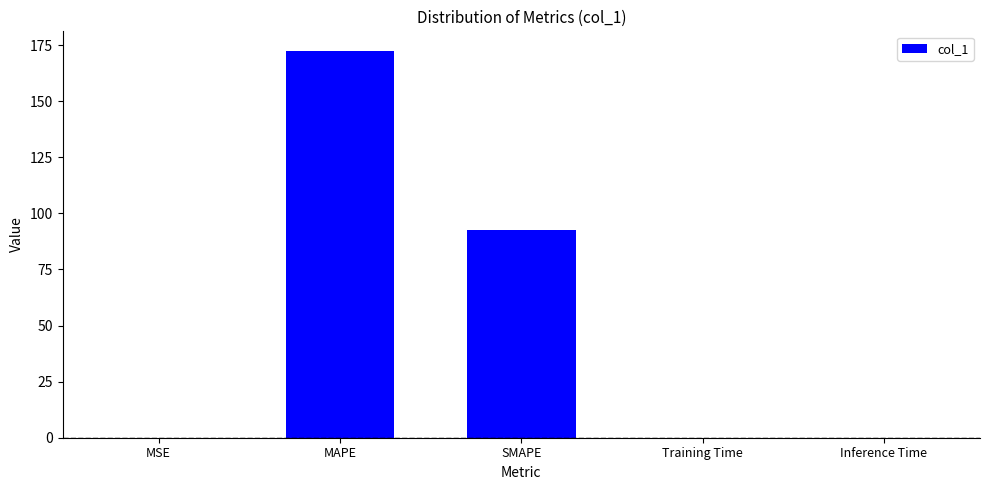

Is it true that the value at MAPE is 59.2?

False